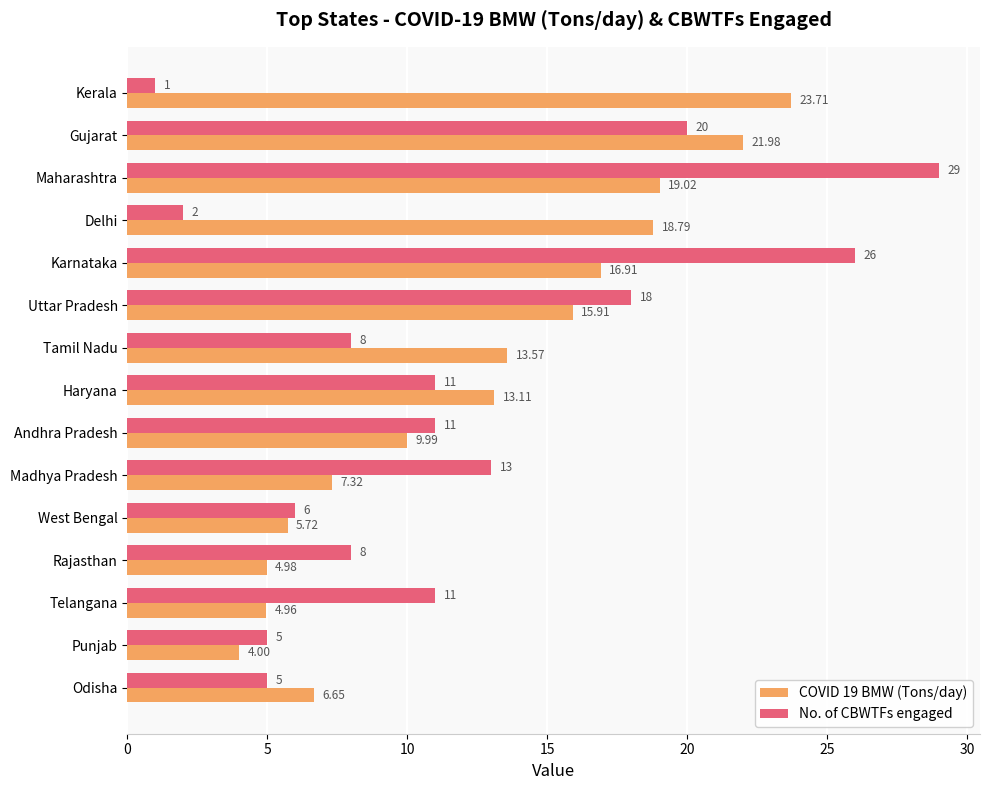

Rank the series by their maximum value, from lowest to highest.

COVID 19 BMW (Tons/day), No. of CBWTFs engaged